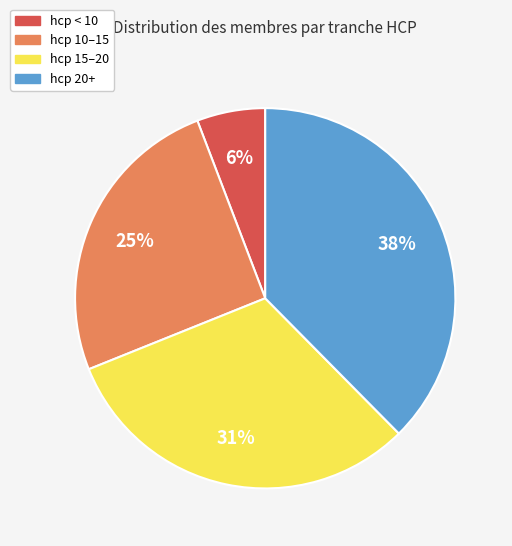

Does any single category account for the majority?

No